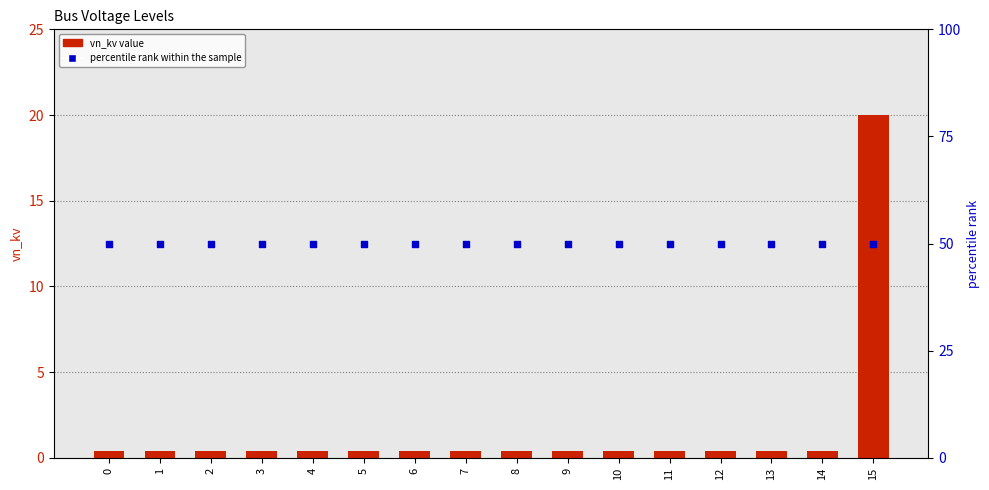

At which category is the sum across all series the highest?

15